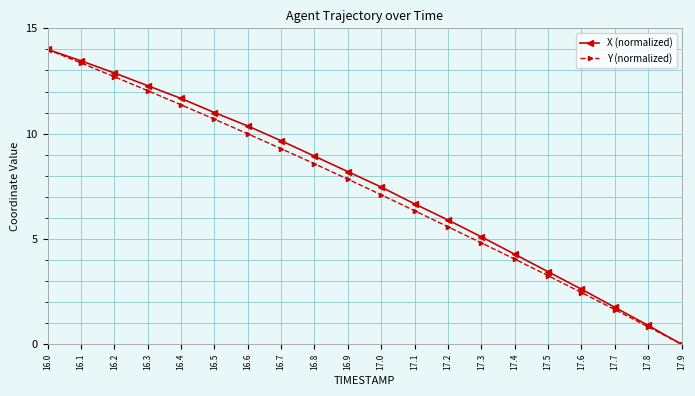

Reading left to right, transcribe all the data shown in this chart.

X (normalized): 16.0=14.0	16.1=13.5	16.2=12.9	16.3=12.3	16.4=11.7	16.5=11.0	16.6=10.4	16.7=9.7	16.8=8.9	16.9=8.2	17.0=7.5	17.1=6.7	17.2=5.9	17.3=5.1	17.4=4.3	17.5=3.4	17.6=2.6	17.7=1.8	17.8=0.9	17.9=0.0
Y (normalized): 16.0=14.0	16.1=13.4	16.2=12.7	16.3=12.0	16.4=11.4	16.5=10.7	16.6=10.0	16.7=9.3	16.8=8.6	16.9=7.8	17.0=7.1	17.1=6.3	17.2=5.6	17.3=4.8	17.4=4.0	17.5=3.3	17.6=2.5	17.7=1.6	17.8=0.8	17.9=0.0